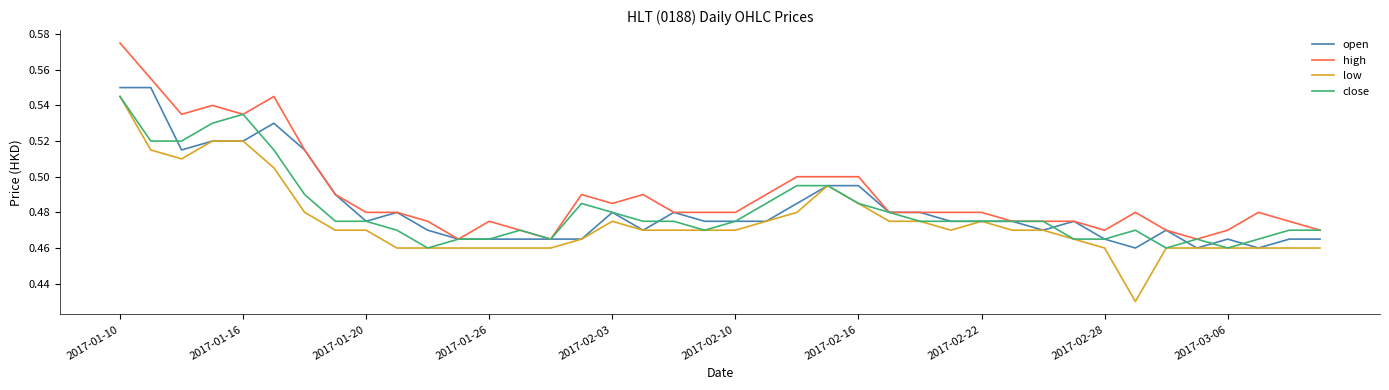

What is the difference between the second highest and second lowest values in the close series?

0.1